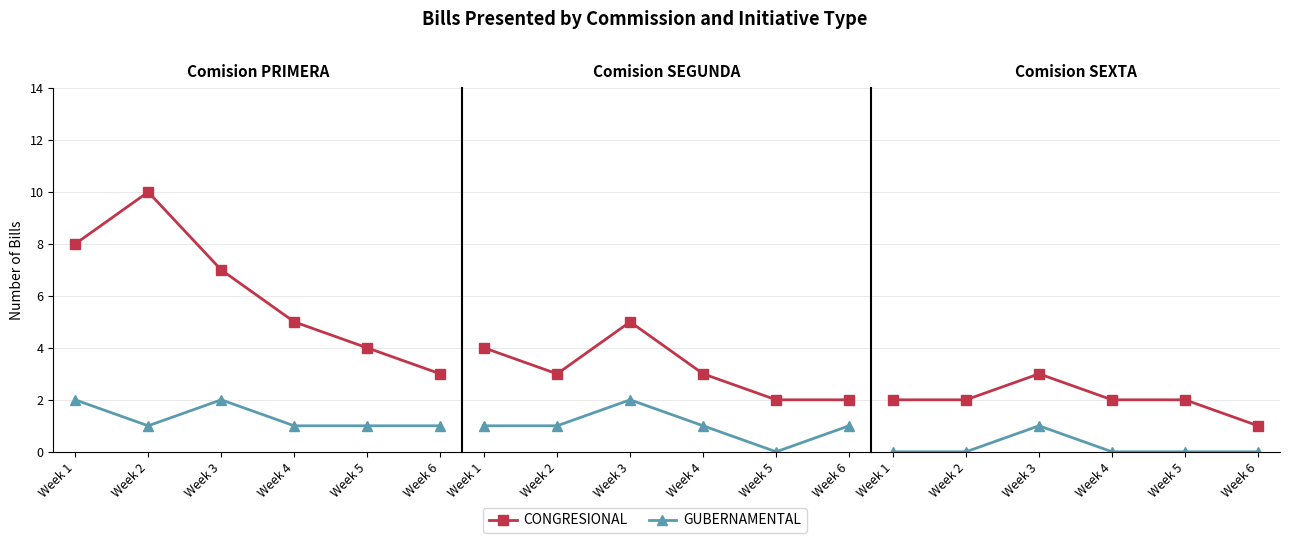

How many GUBERNAMENTAL values are between 0 and 1?

6